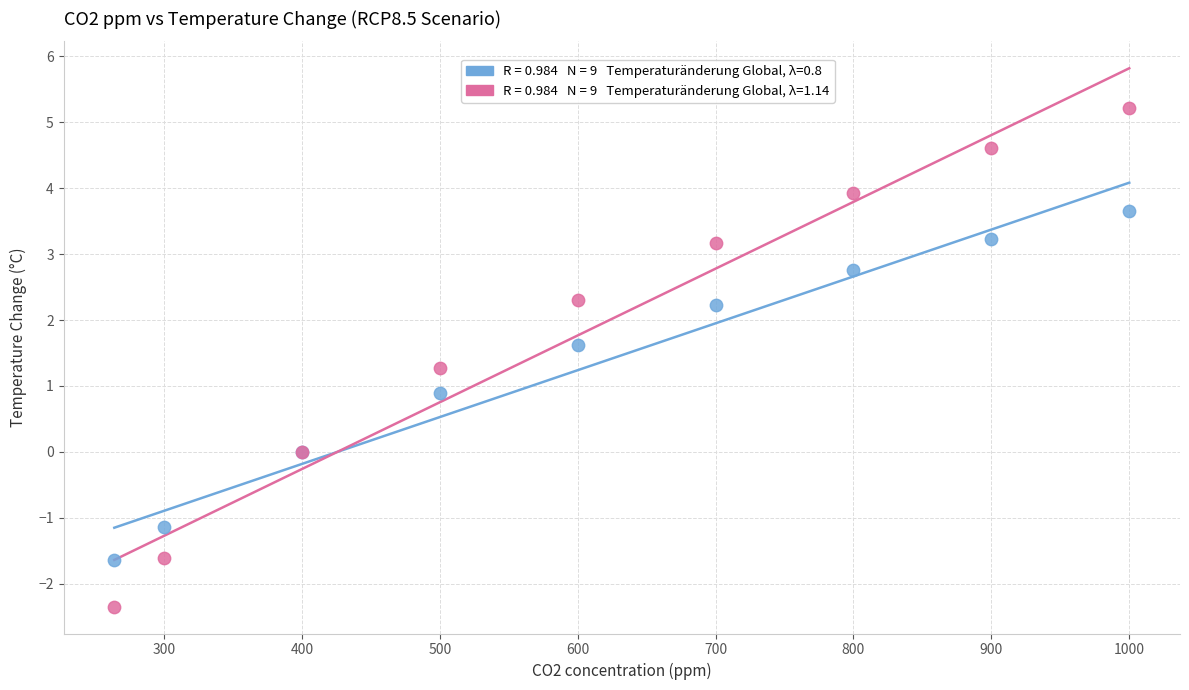

Across all series, what Y value is closest to 1?

0.9